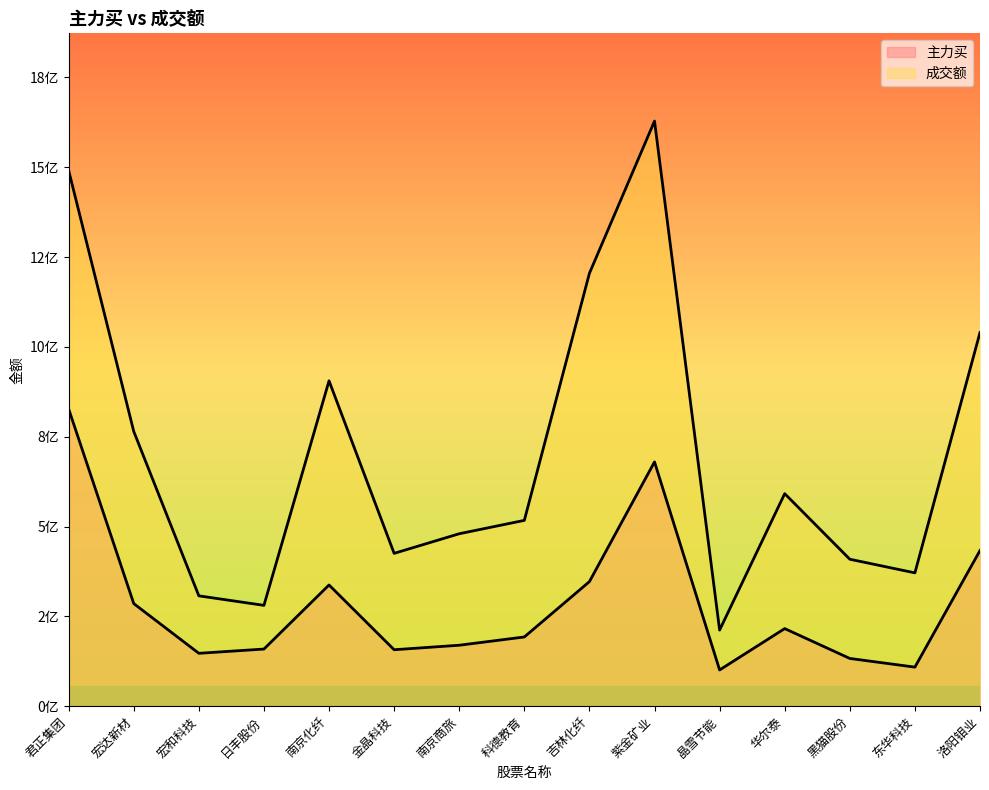

Between 南京商旅 and 吉林化纤, which series saw the biggest shift?

成交额